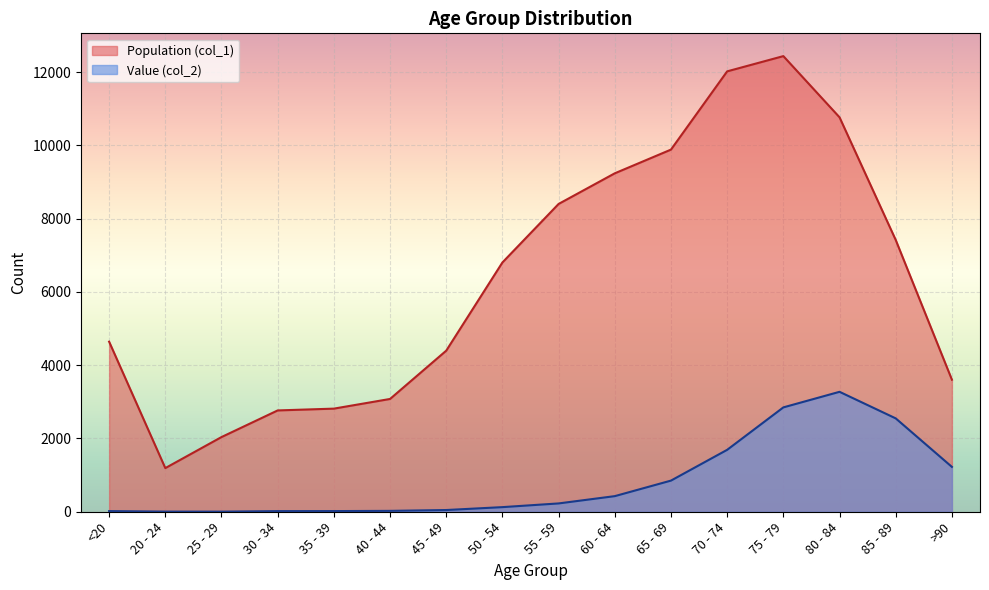

Rank the series at 70 - 74 from highest to lowest value.

Population (col_1), Value (col_2)